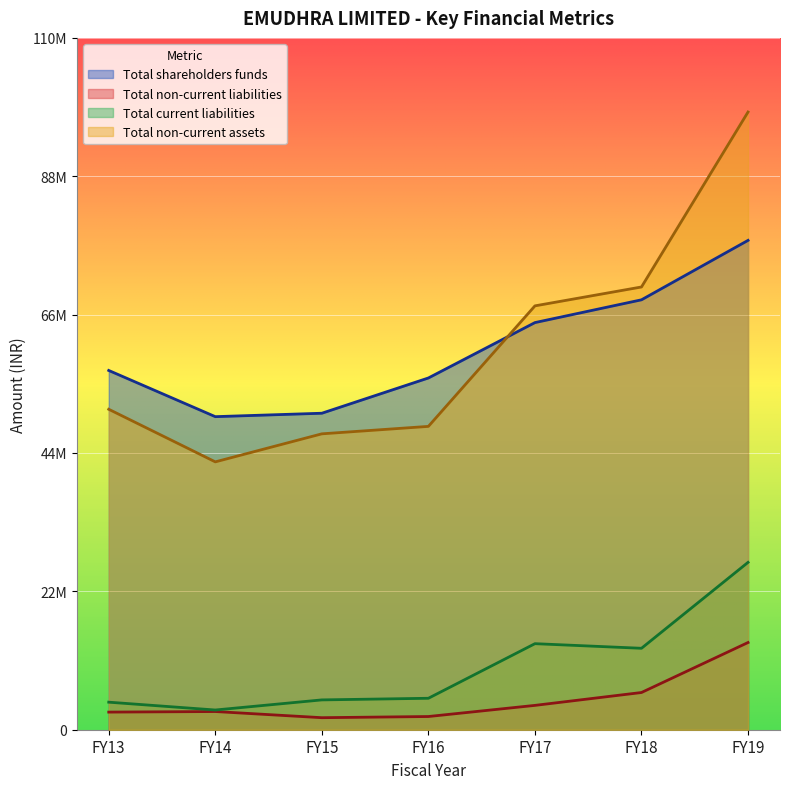

Is it true that Total non-current liabilities equals 81900054 at FY18?

False